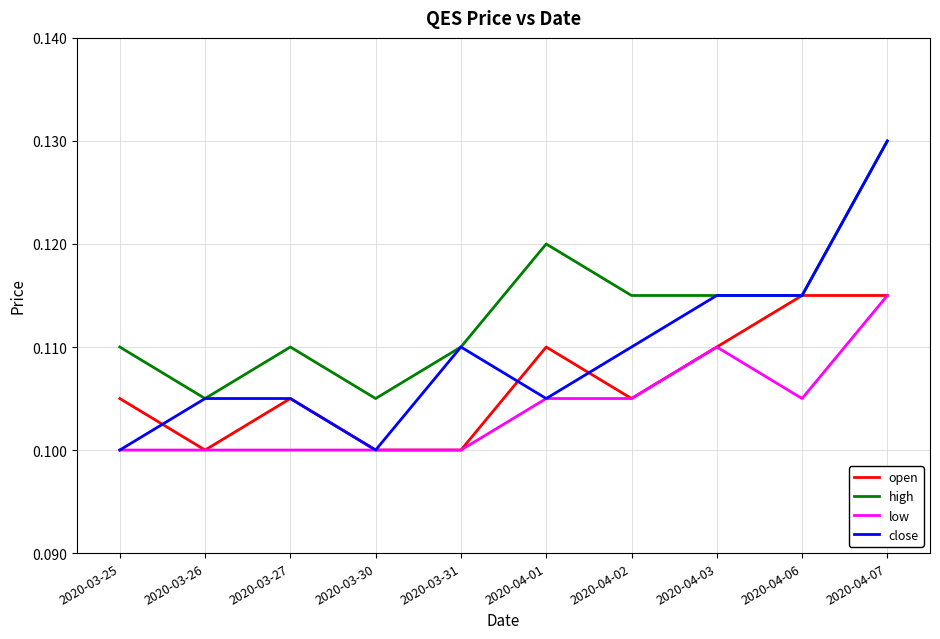

List the series in order of their overall mean, highest first.

high, close, open, low